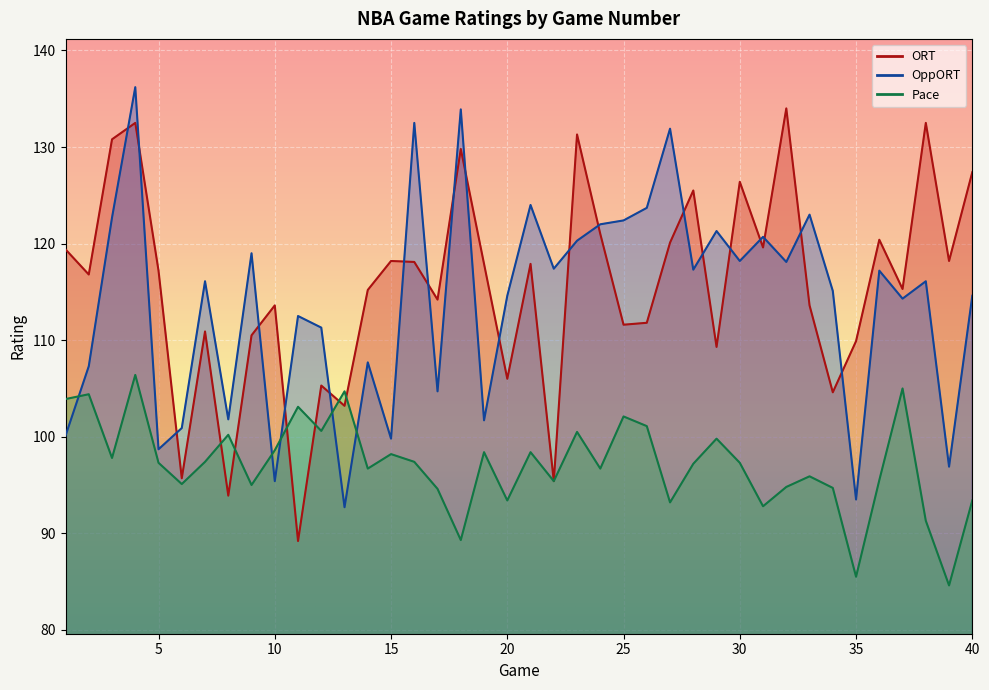

What is the difference between the Pace values at 40 and 8?

6.8